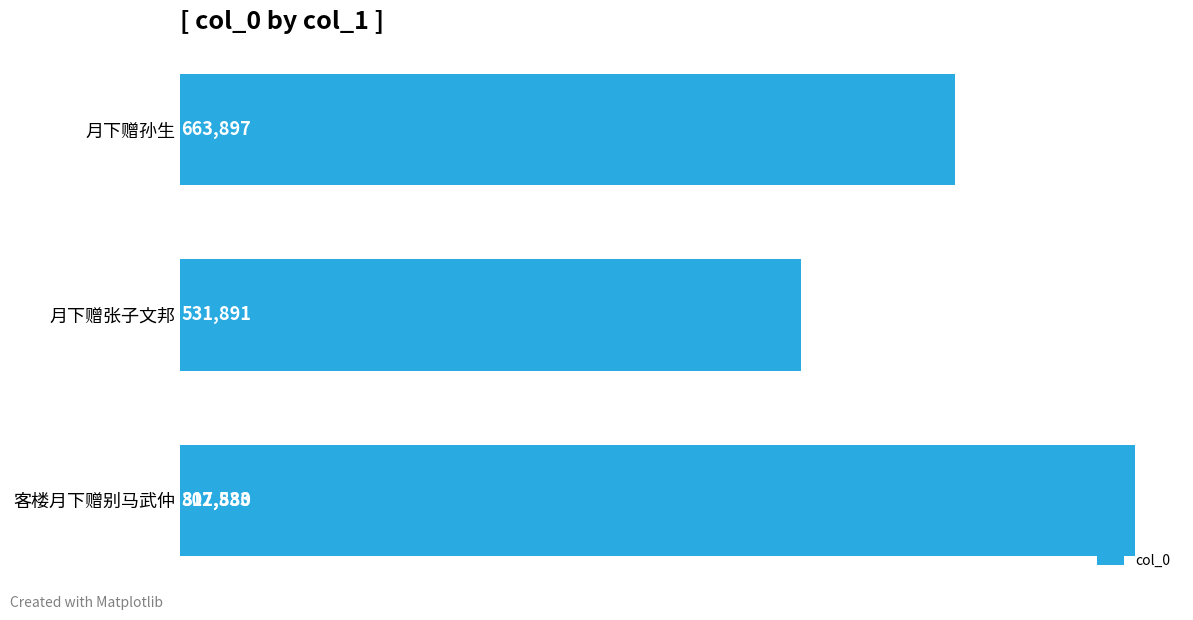

Read the value at 月下赠孙生.

663897